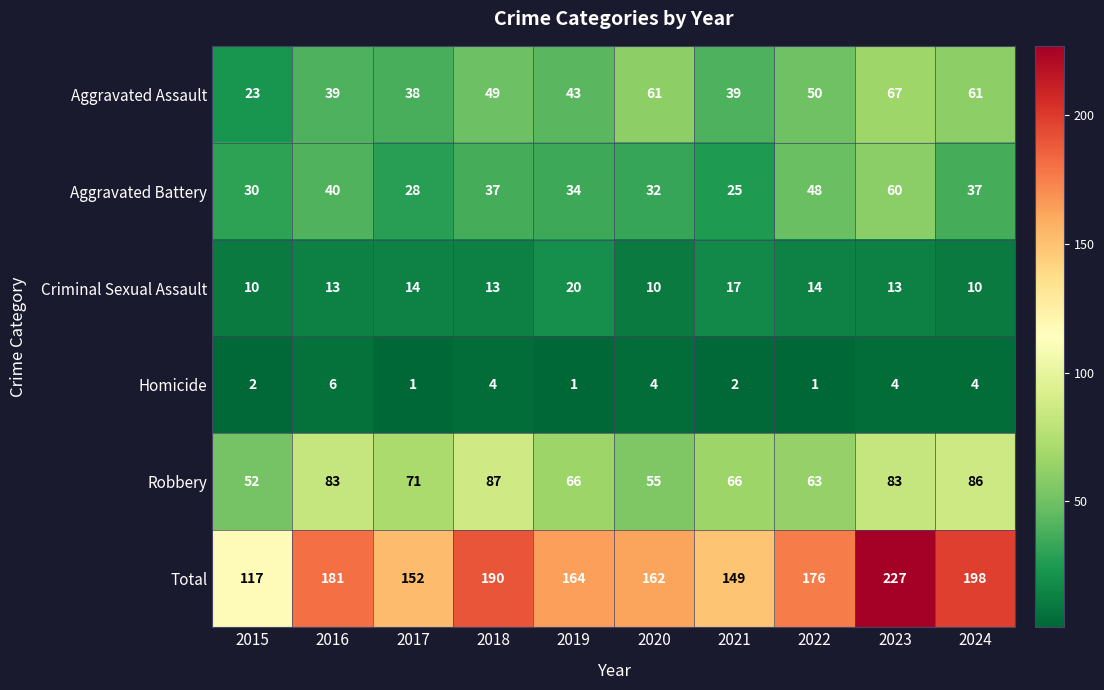

Is it true that Aggravated Assault equals 6 at 2015?

False